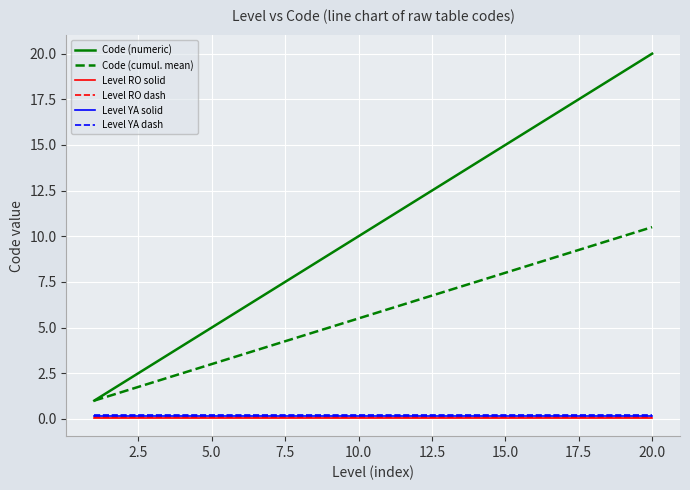

True or false: Code (cumul. mean) and Level RO solid intersect in this chart.

False